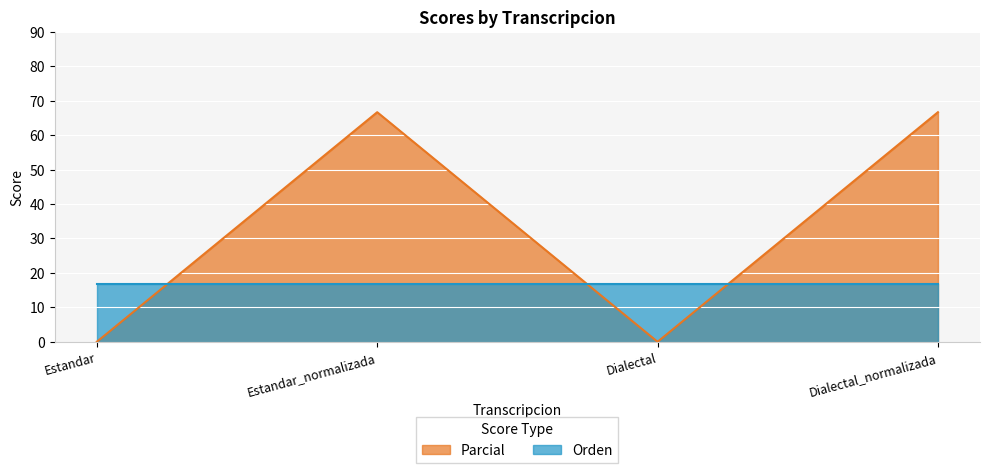

What is the change in value from Estandar to Dialectal_normalizada?

+66.7